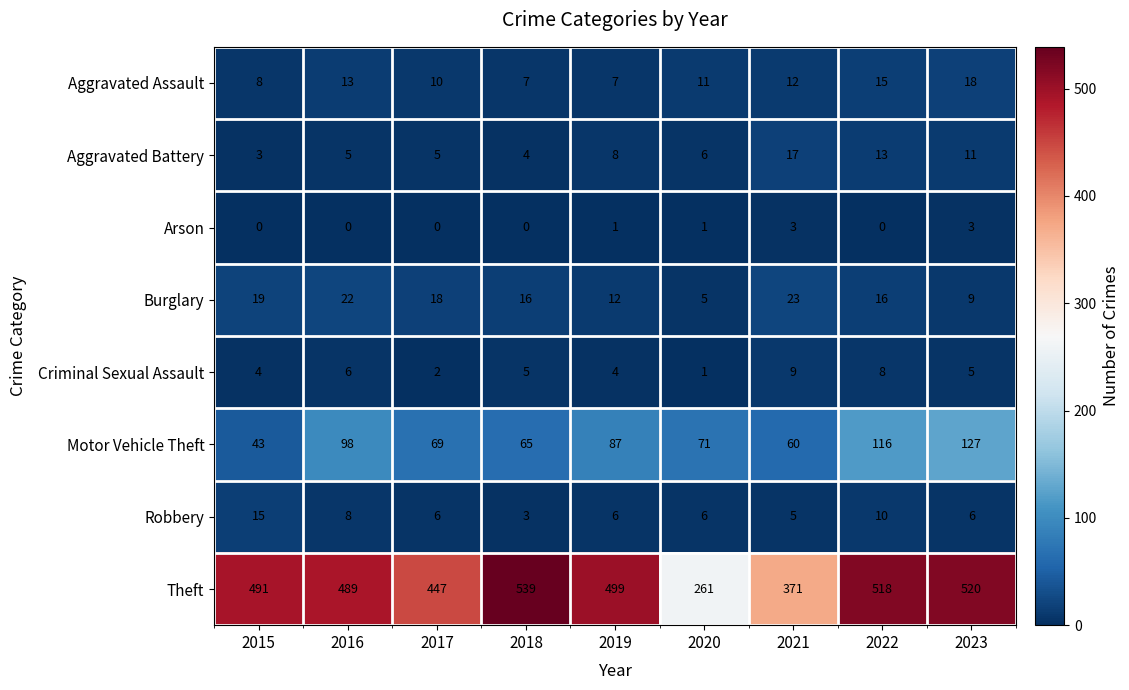

Which series changed the most between 2015 and 2016?

Motor Vehicle Theft